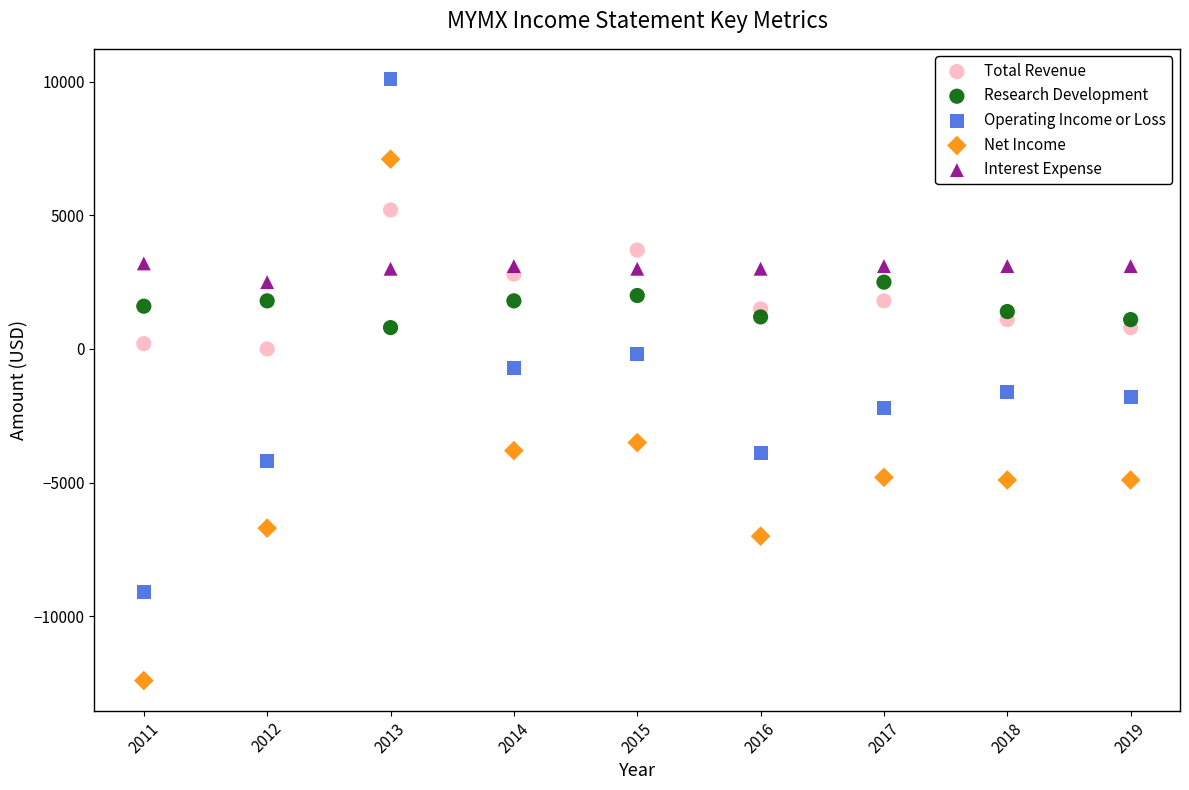

Which series has the largest Y range (max minus min)?

Net Income